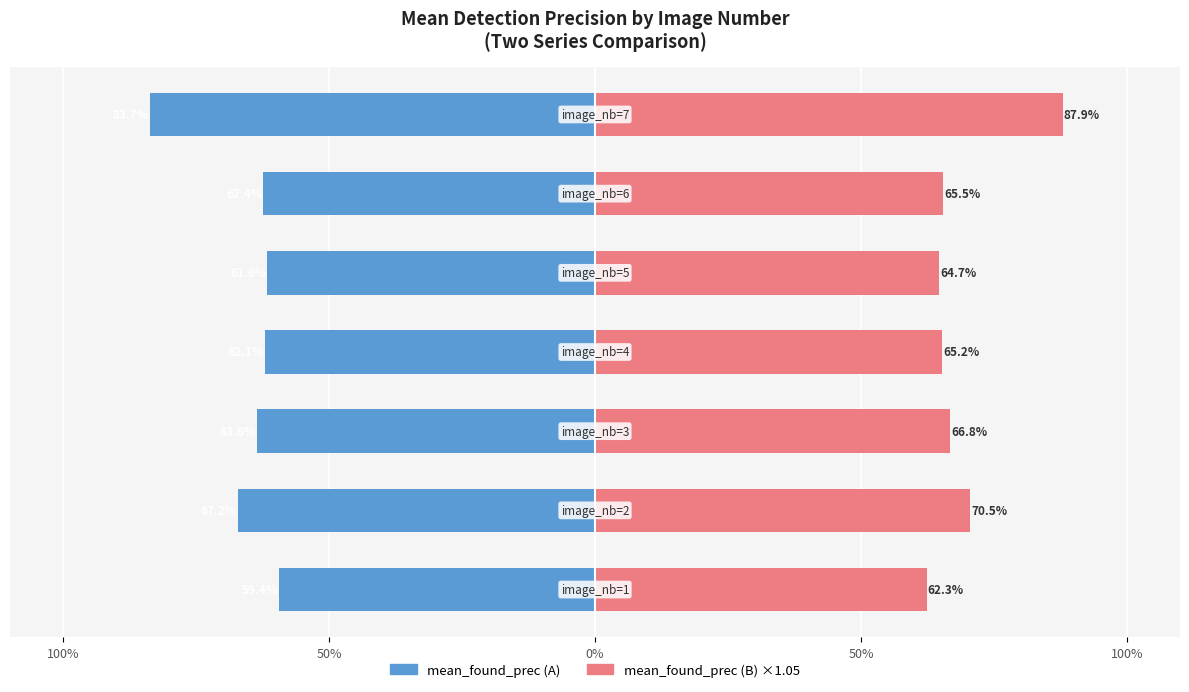

What is the lowest value of the mean_found_prec (B) series?

0.6